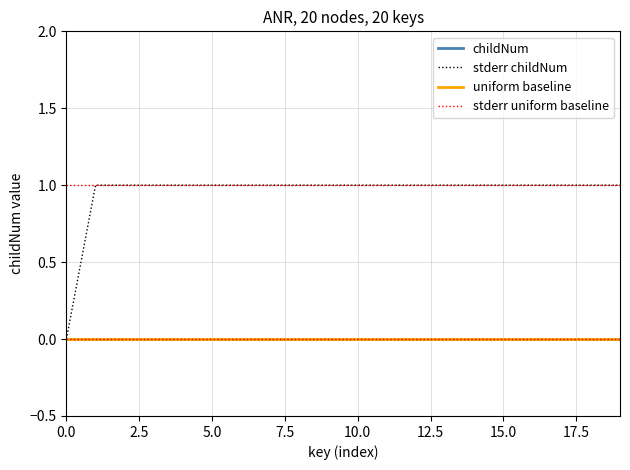

Is this an area chart (filled region under the line)?

No